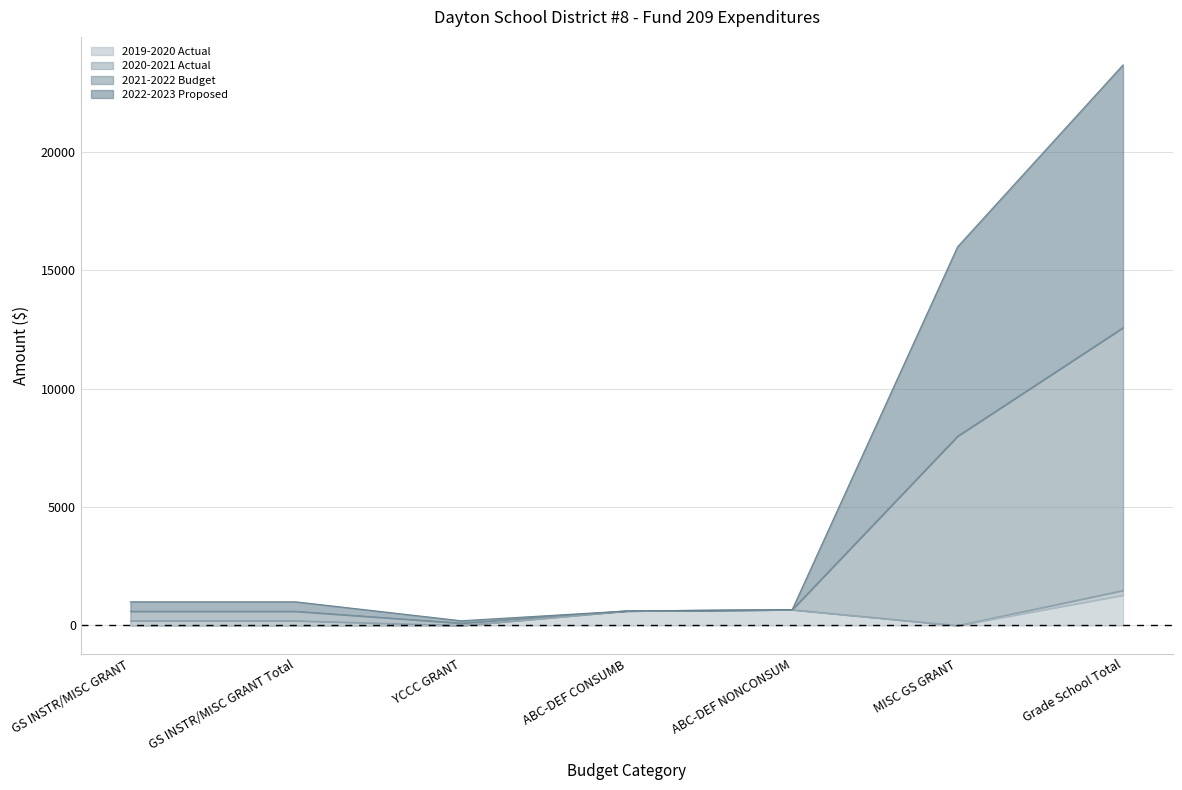

Read the 2022-2023 Proposed value at ABC-DEF CONSUMB.

614.9